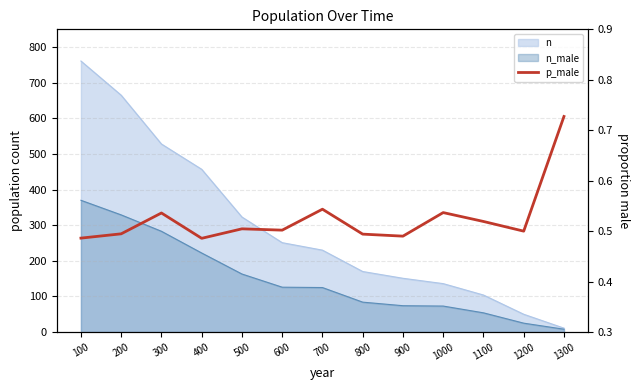

Is it true that the value at 1000 is 0.5?

True